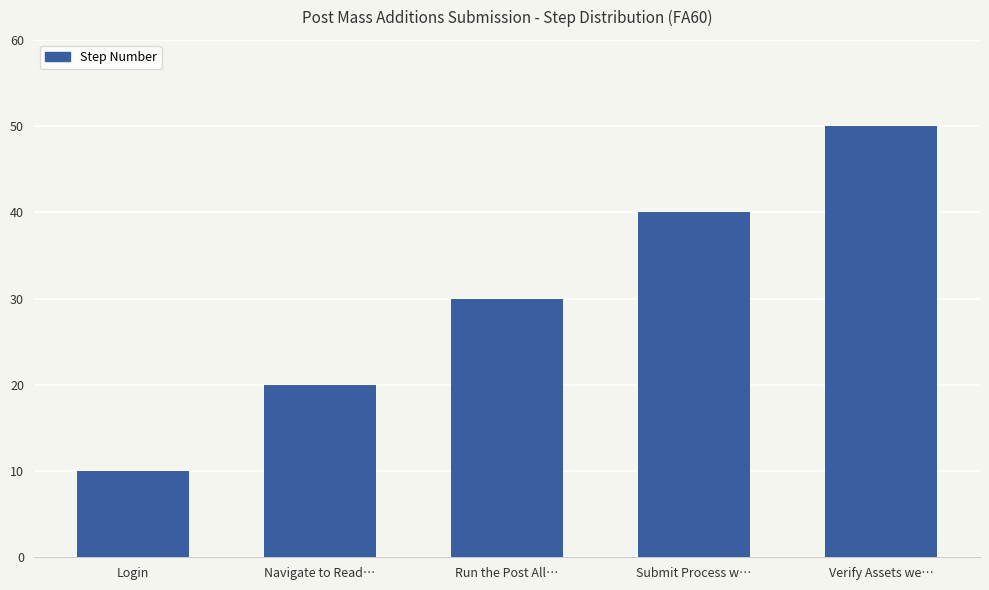

Is it true that the value at Navigate to Read… is 12?

False